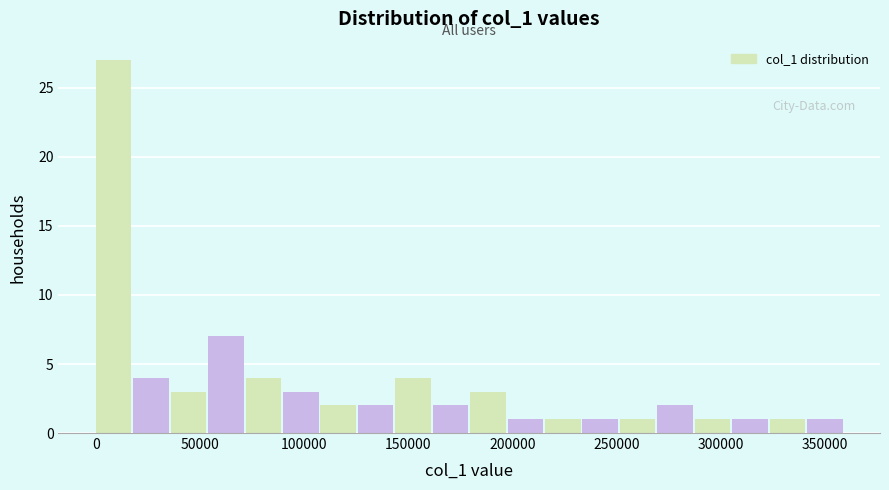

Read against the x-axis, roughly where is the centre of the tallest bar?

10000